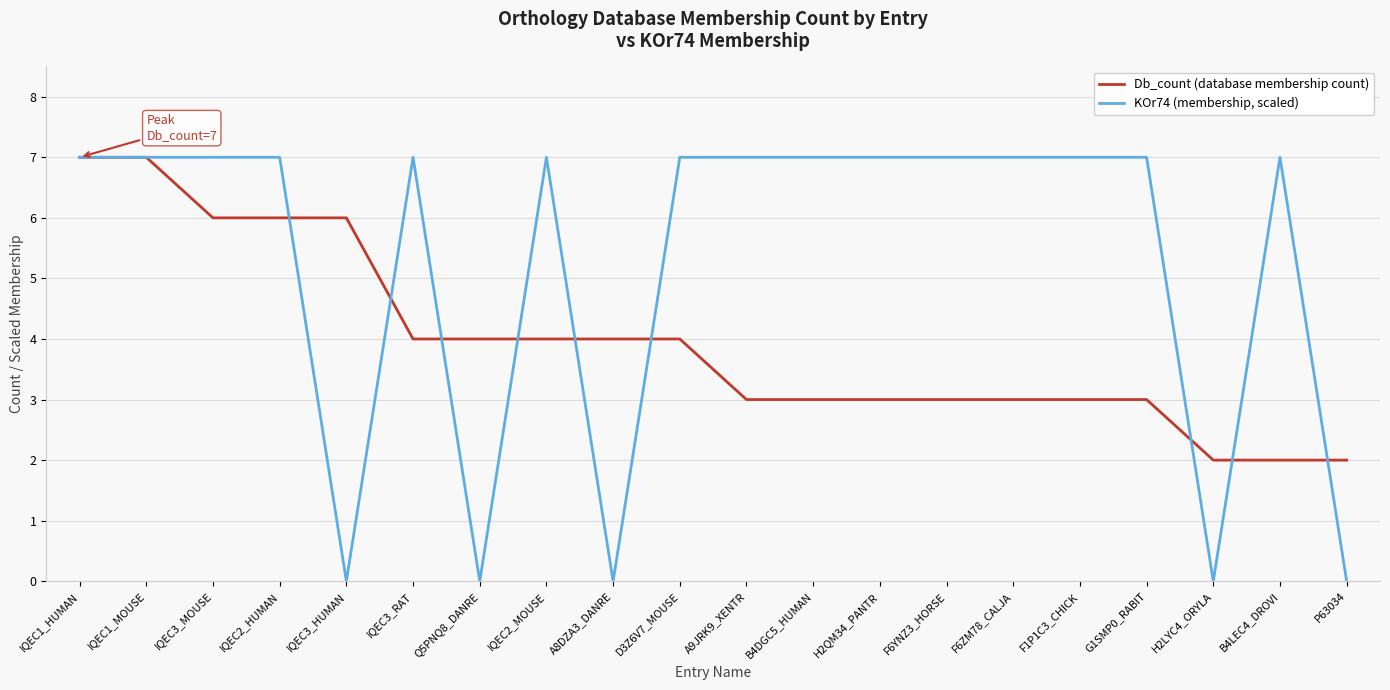

The value of KOr74 (membership, scaled) at IQEC3_RAT is 7. True or false?

True